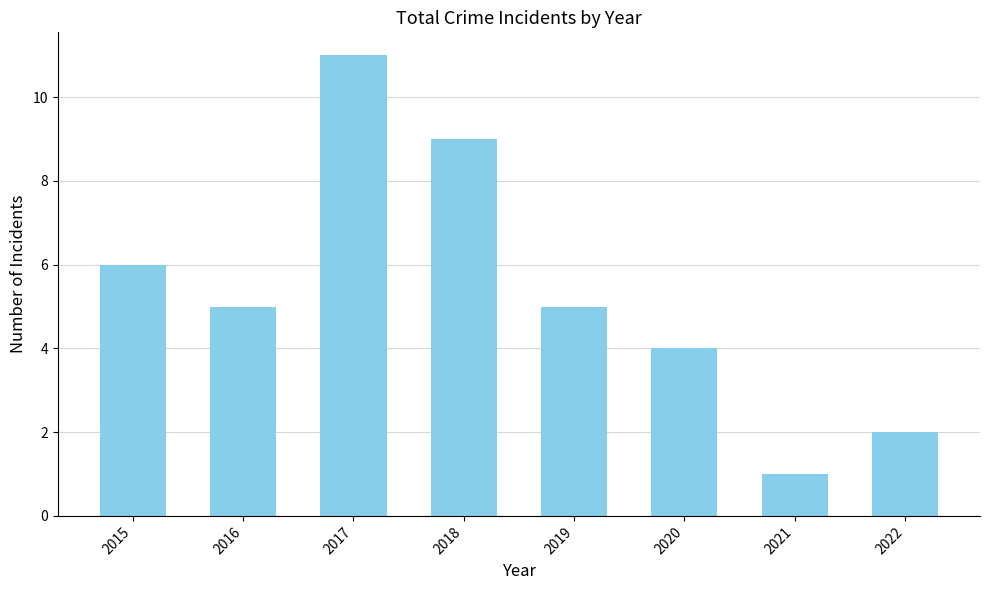

What is the value of the 1st bar from the left?

6